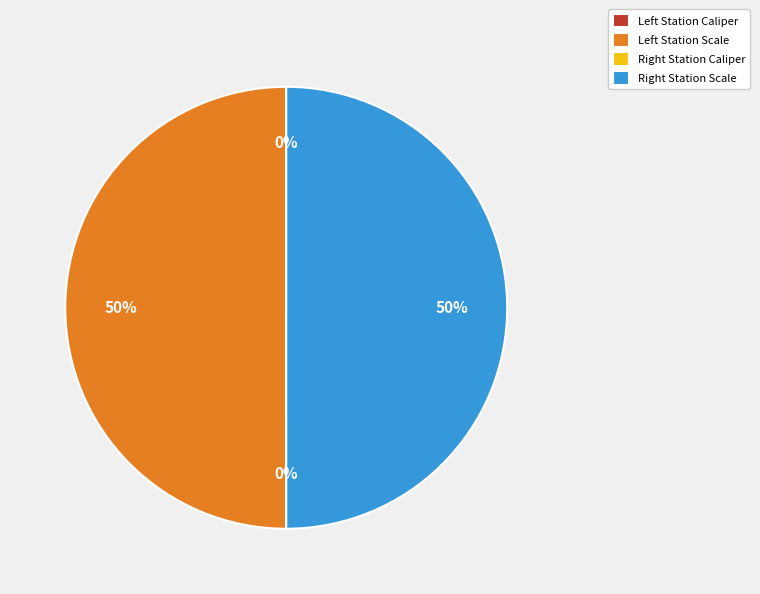

To the nearest percent, what is the difference between the largest and smallest slice percentages?

50%